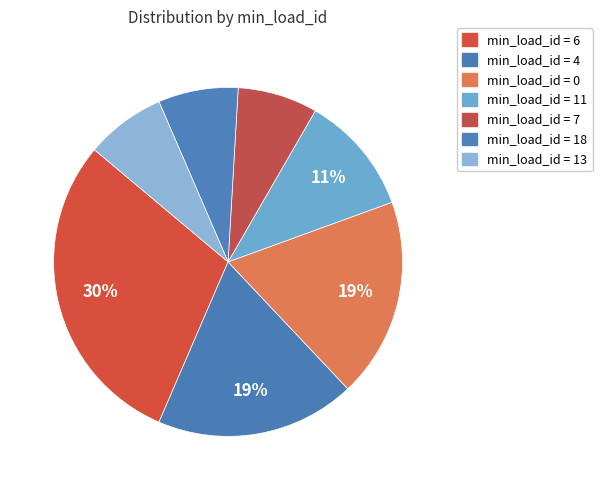

How many segments does this pie chart have?

7